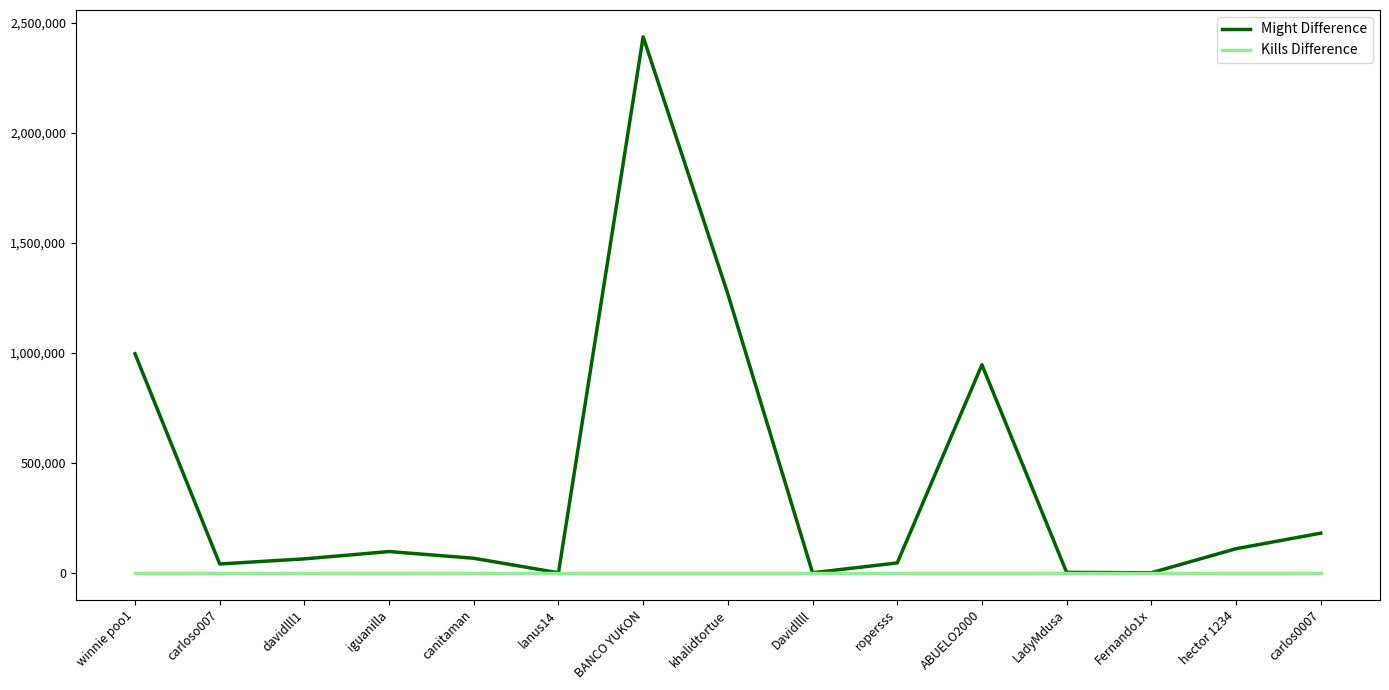

The Kills Difference series shows 0 at canitaman. True or false?

True